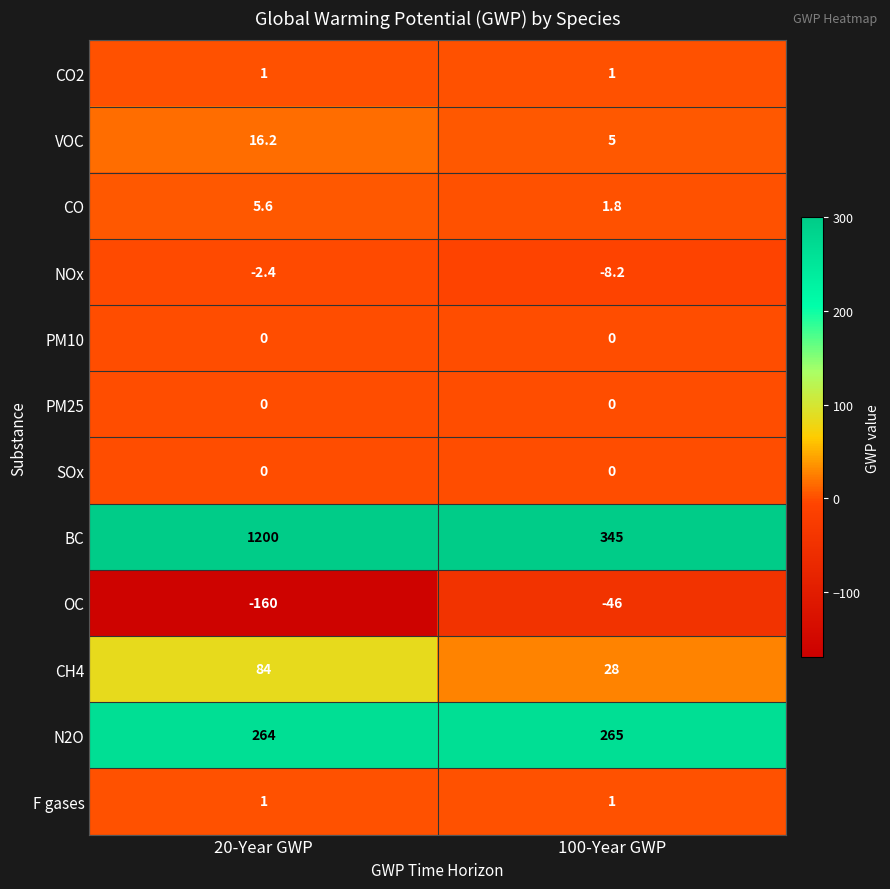

Is it true that BC equals 155.0 at 100-Year GWP?

False